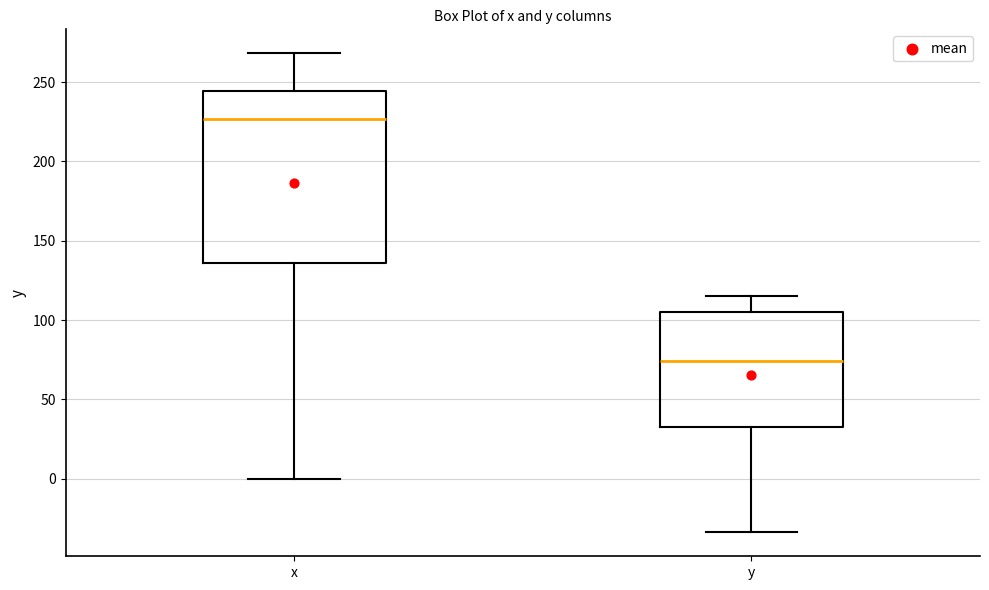

Where does the upper whisker of the box for x end on the y-axis? The values are not printed on the chart, so give them approximately, as read against the axis.

270